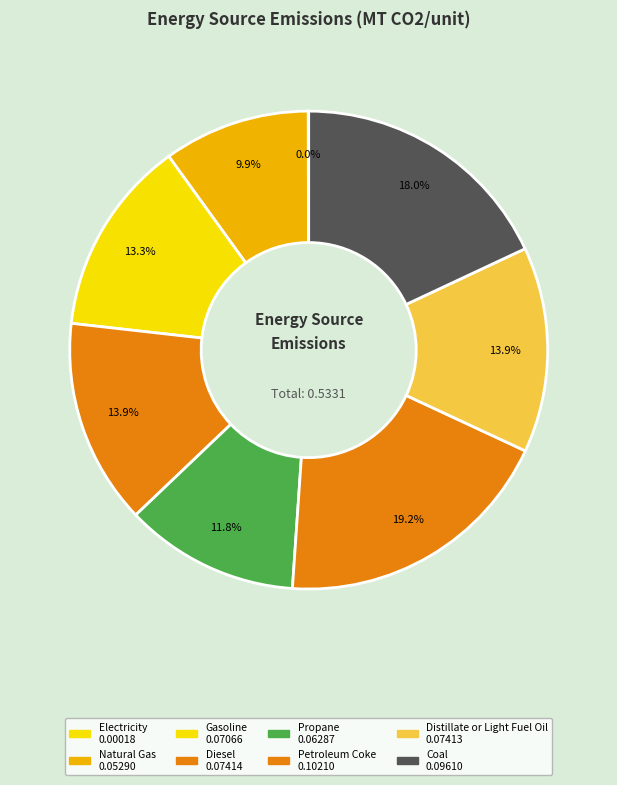

To the nearest percent, what is the difference between the Distillate or Light Fuel Oil and Natural Gas slice percentages?

4%